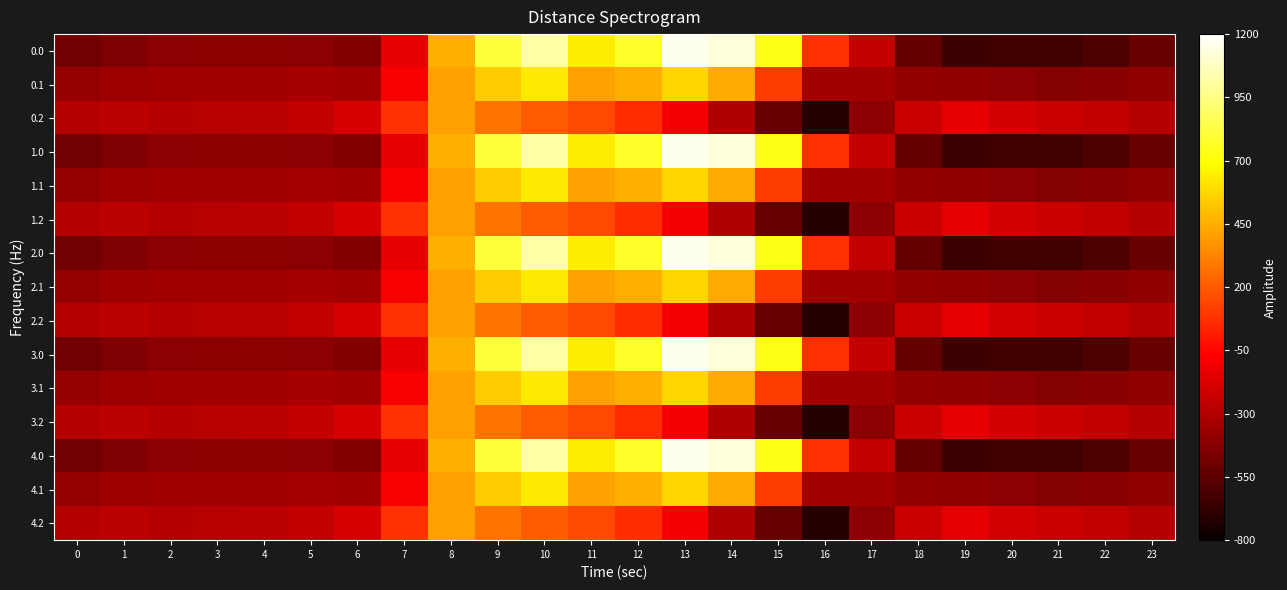

Reading left to right, what are all the values shown in this chart?

0.0: 0=-482.0	1=-449.5	2=-410.3	3=-404.4	4=-404.9	5=-410.8	6=-435.0	7=-136.4	8=454.2	9=804.0	10=1023.2	11=640.9	12=784.4	13=1167.2	14=1128.3	15=739.0	16=67.6	17=-250.3	18=-529.6	19=-644.5	20=-629.9	21=-638.4	22=-592.3	23=-511.3
0.1: 0=-384.6	1=-361.1	2=-347.9	3=-342.7	4=-339.6	5=-329.5	6=-345.2	7=-81.6	8=412.6	9=542.1	10=628.1	11=415.4	12=456.1	13=574.0	14=438.6	15=111.1	16=-353.7	17=-340.1	18=-388.5	19=-399.7	20=-414.5	21=-432.4	22=-419.9	23=-399.4
0.2: 0=-287.1	1=-272.7	2=-285.5	3=-281.0	4=-274.4	5=-248.1	6=-187.1	7=77.9	8=407.2	9=271.1	10=202.5	11=149.1	12=65.2	13=-104.4	14=-301.9	15=-522.2	16=-721.2	17=-409.5	18=-223.1	19=-151.1	20=-199.2	21=-226.4	22=-247.4	23=-287.5
1.0: 0=-482.0	1=-449.5	2=-410.3	3=-404.4	4=-404.9	5=-410.8	6=-435.0	7=-136.4	8=454.2	9=804.0	10=1023.2	11=640.9	12=784.4	13=1167.2	14=1128.3	15=739.0	16=67.6	17=-250.3	18=-529.6	19=-644.5	20=-629.9	21=-638.4	22=-592.3	23=-511.3
1.1: 0=-384.6	1=-361.1	2=-347.9	3=-342.7	4=-339.6	5=-329.5	6=-345.2	7=-81.6	8=412.6	9=542.1	10=628.1	11=415.4	12=456.1	13=574.0	14=438.6	15=111.1	16=-353.7	17=-340.1	18=-388.5	19=-399.7	20=-414.5	21=-432.4	22=-419.9	23=-399.4
1.2: 0=-287.1	1=-272.7	2=-285.5	3=-281.0	4=-274.4	5=-248.1	6=-187.1	7=77.9	8=407.2	9=271.1	10=202.5	11=149.1	12=65.2	13=-104.4	14=-301.9	15=-522.2	16=-721.2	17=-409.5	18=-223.1	19=-151.1	20=-199.2	21=-226.4	22=-247.4	23=-287.5
2.0: 0=-482.0	1=-449.5	2=-410.3	3=-404.4	4=-404.9	5=-410.8	6=-435.0	7=-136.4	8=454.2	9=804.0	10=1023.2	11=640.9	12=784.4	13=1167.2	14=1128.3	15=739.0	16=67.6	17=-250.3	18=-529.6	19=-644.5	20=-629.9	21=-638.4	22=-592.3	23=-511.3
2.1: 0=-384.6	1=-361.1	2=-347.9	3=-342.7	4=-339.6	5=-329.5	6=-345.2	7=-81.6	8=412.6	9=542.1	10=628.1	11=415.4	12=456.1	13=574.0	14=438.6	15=111.1	16=-353.7	17=-340.1	18=-388.5	19=-399.7	20=-414.5	21=-432.4	22=-419.9	23=-399.4
2.2: 0=-287.1	1=-272.7	2=-285.5	3=-281.0	4=-274.4	5=-248.1	6=-187.1	7=77.9	8=407.2	9=271.1	10=202.5	11=149.1	12=65.2	13=-104.4	14=-301.9	15=-522.2	16=-721.2	17=-409.5	18=-223.1	19=-151.1	20=-199.2	21=-226.4	22=-247.4	23=-287.5
3.0: 0=-482.0	1=-449.5	2=-410.3	3=-404.4	4=-404.9	5=-410.8	6=-435.0	7=-136.4	8=454.2	9=804.0	10=1023.2	11=640.9	12=784.4	13=1167.2	14=1128.3	15=739.0	16=67.6	17=-250.3	18=-529.6	19=-644.5	20=-629.9	21=-638.4	22=-592.3	23=-511.3
3.1: 0=-384.6	1=-361.1	2=-347.9	3=-342.7	4=-339.6	5=-329.5	6=-345.2	7=-81.6	8=412.6	9=542.1	10=628.1	11=415.4	12=456.1	13=574.0	14=438.6	15=111.1	16=-353.7	17=-340.1	18=-388.5	19=-399.7	20=-414.5	21=-432.4	22=-419.9	23=-399.4
3.2: 0=-287.1	1=-272.7	2=-285.5	3=-281.0	4=-274.4	5=-248.1	6=-187.1	7=77.9	8=407.2	9=271.1	10=202.5	11=149.1	12=65.2	13=-104.4	14=-301.9	15=-522.2	16=-721.2	17=-409.5	18=-223.1	19=-151.1	20=-199.2	21=-226.4	22=-247.4	23=-287.5
4.0: 0=-482.0	1=-449.5	2=-410.3	3=-404.4	4=-404.9	5=-410.8	6=-435.0	7=-136.4	8=454.2	9=804.0	10=1023.2	11=640.9	12=784.4	13=1167.2	14=1128.3	15=739.0	16=67.6	17=-250.3	18=-529.6	19=-644.5	20=-629.9	21=-638.4	22=-592.3	23=-511.3
4.1: 0=-384.6	1=-361.1	2=-347.9	3=-342.7	4=-339.6	5=-329.5	6=-345.2	7=-81.6	8=412.6	9=542.1	10=628.1	11=415.4	12=456.1	13=574.0	14=438.6	15=111.1	16=-353.7	17=-340.1	18=-388.5	19=-399.7	20=-414.5	21=-432.4	22=-419.9	23=-399.4
4.2: 0=-287.1	1=-272.7	2=-285.5	3=-281.0	4=-274.4	5=-248.1	6=-187.1	7=77.9	8=407.2	9=271.1	10=202.5	11=149.1	12=65.2	13=-104.4	14=-301.9	15=-522.2	16=-721.2	17=-409.5	18=-223.1	19=-151.1	20=-199.2	21=-226.4	22=-247.4	23=-287.5